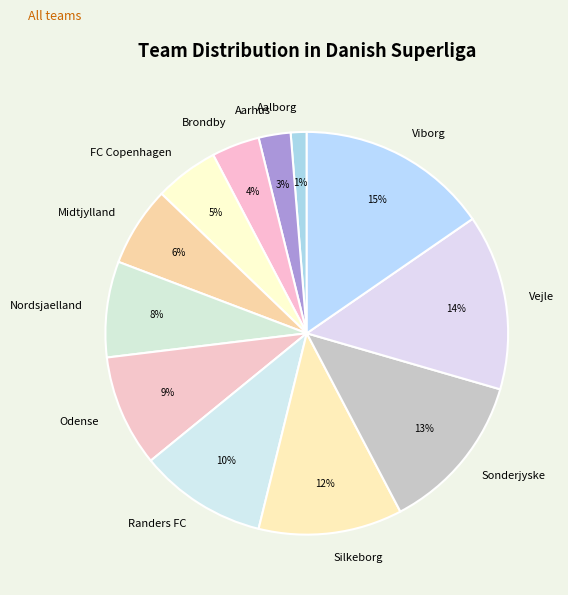

Which slice is the largest?

Viborg